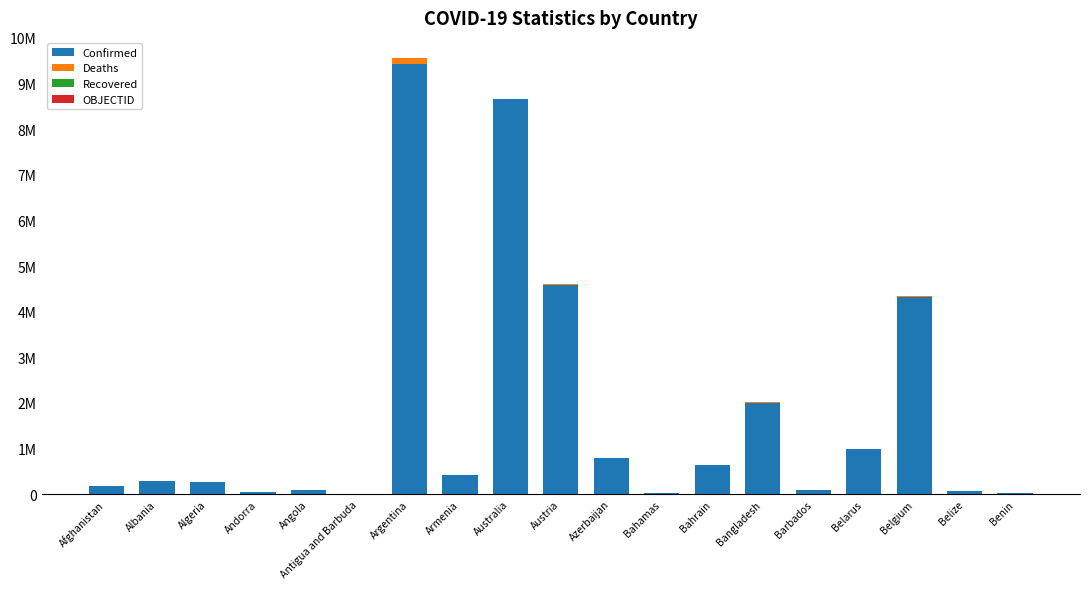

At Bangladesh, list the series in order from largest to smallest.

Confirmed, Deaths, OBJECTID, Recovered